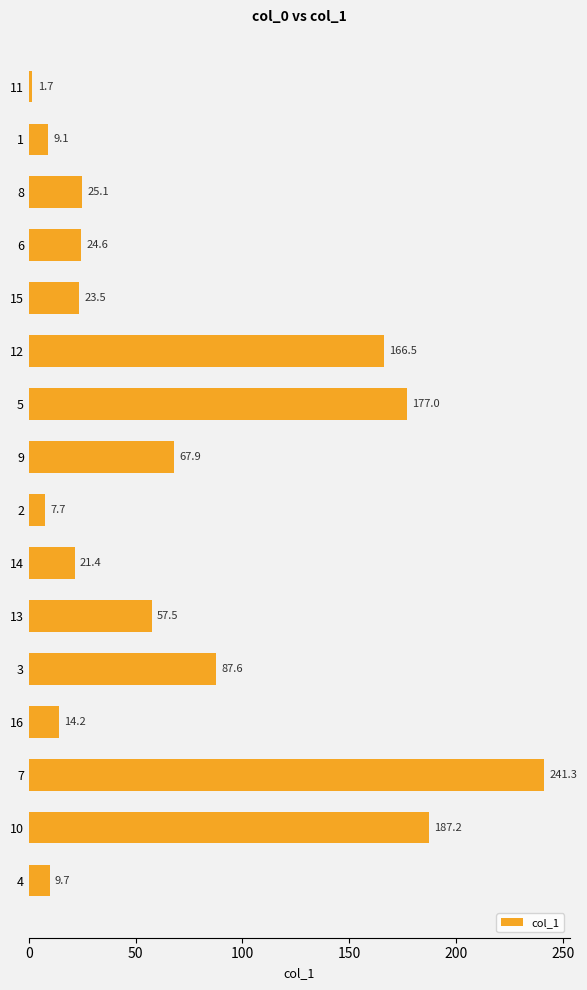

Which category has the highest value across all series?

7